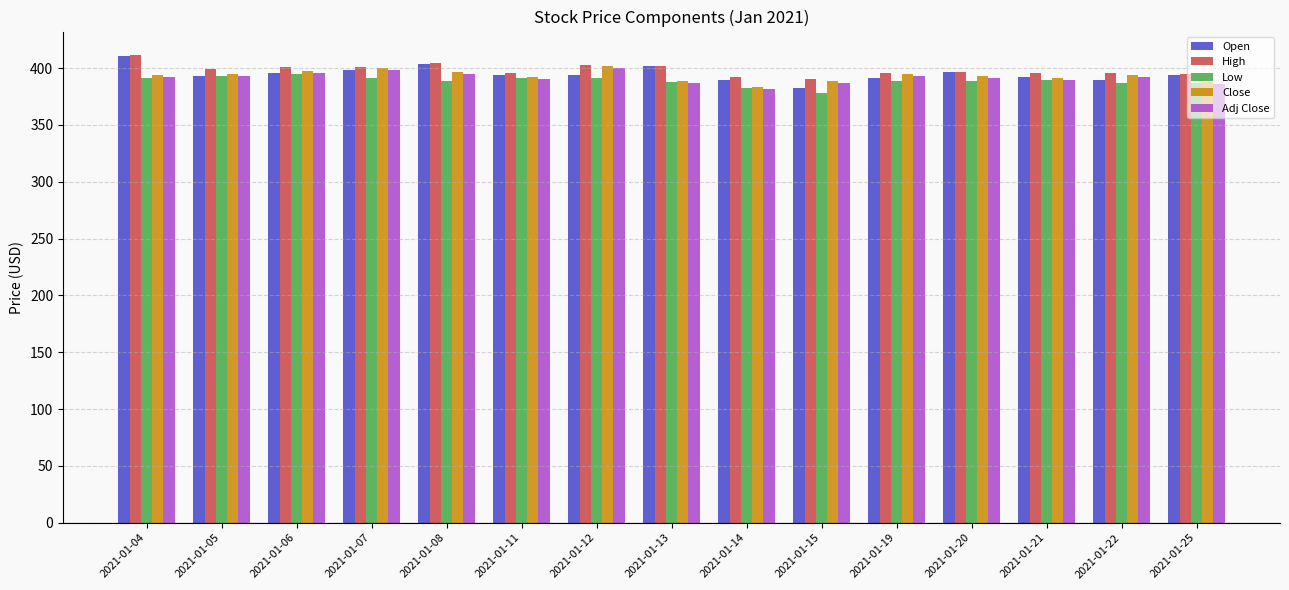

What is the average value of the Adj Close series?

391.5